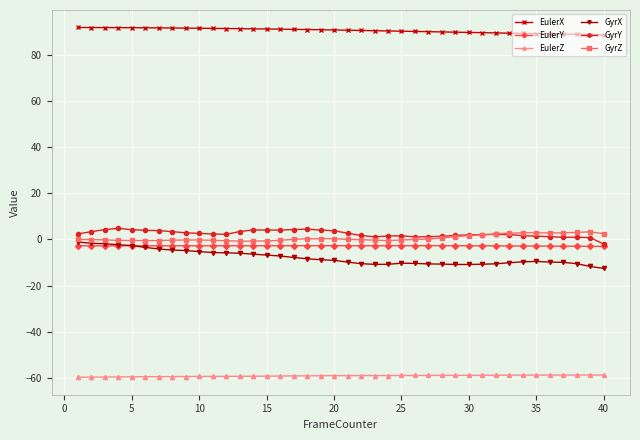

Which series has the largest total across all categories?

EulerX